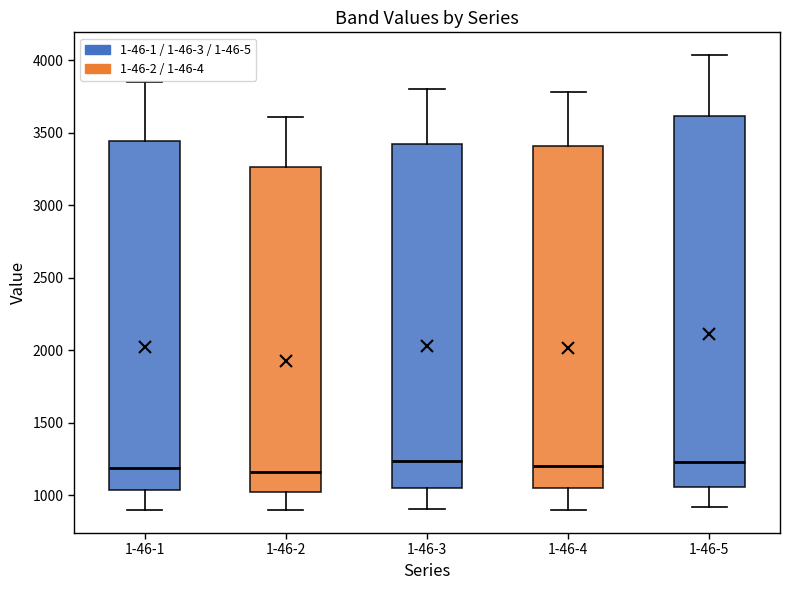

Where is the lower edge of the box for 1-46-2 on the y-axis? The values are not printed on the chart, so give them approximately, as read against the axis.

1000